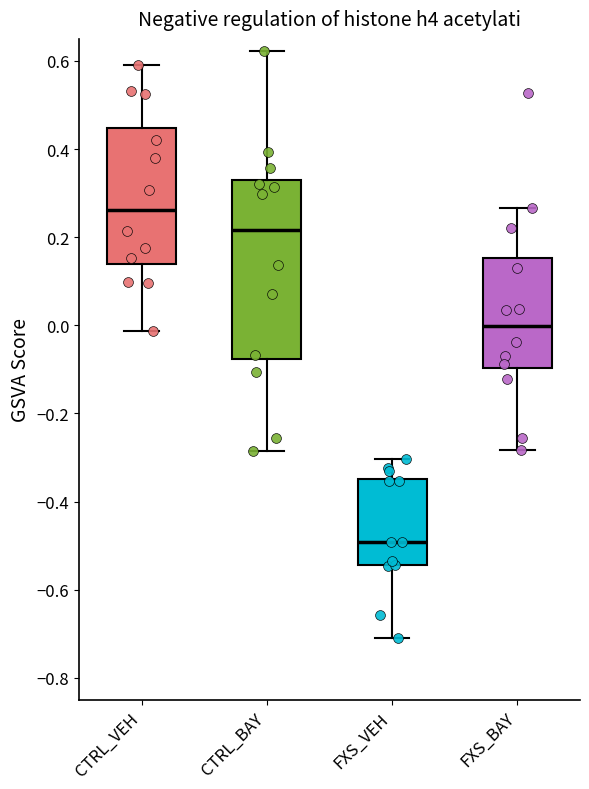

Reading left to right, read every box against the y-axis: the position of its median line, the range the box covers, and the ends of its whiskers. The values are not printed on the chart, so give them approximately, as read against the axis.

CTRL_VEH: median 0.26, box 0.14 to 0.44, whiskers -0.02 to 0.58
CTRL_BAY: median 0.22, box -0.08 to 0.32, whiskers -0.28 to 0.62
FXS_VEH: median -0.50, box -0.54 to -0.34, whiskers -0.70 to -0.30
FXS_BAY: median 0.00, box -0.10 to 0.16, whiskers -0.28 to 0.26